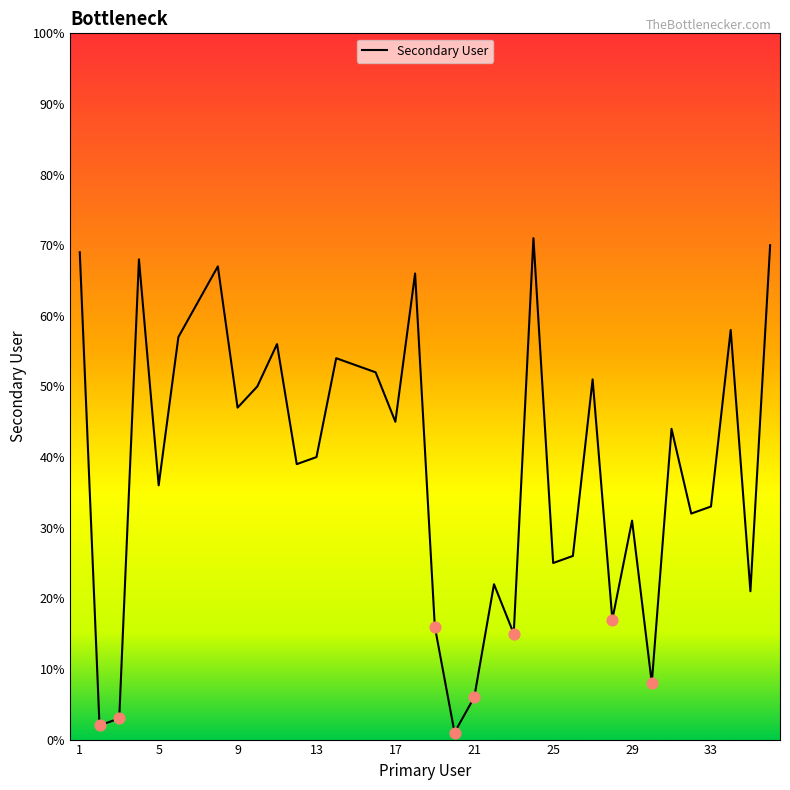

What is the maximum value shown in the chart?

71